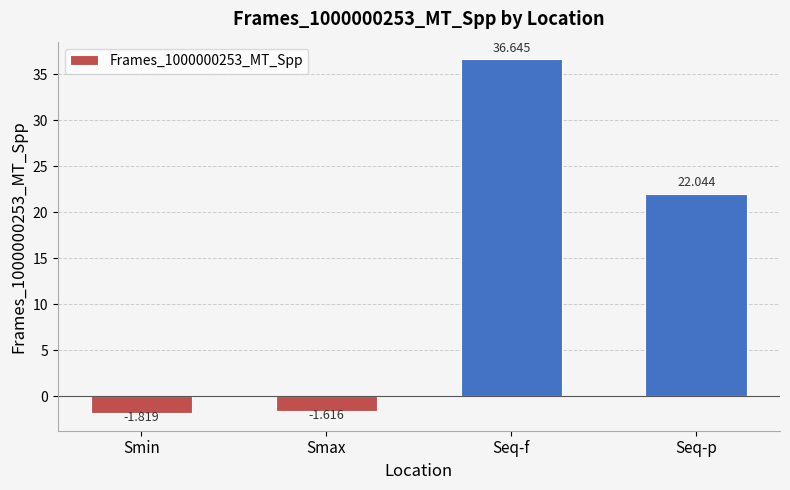

What is the label of the 4th bar from the right?

Smin